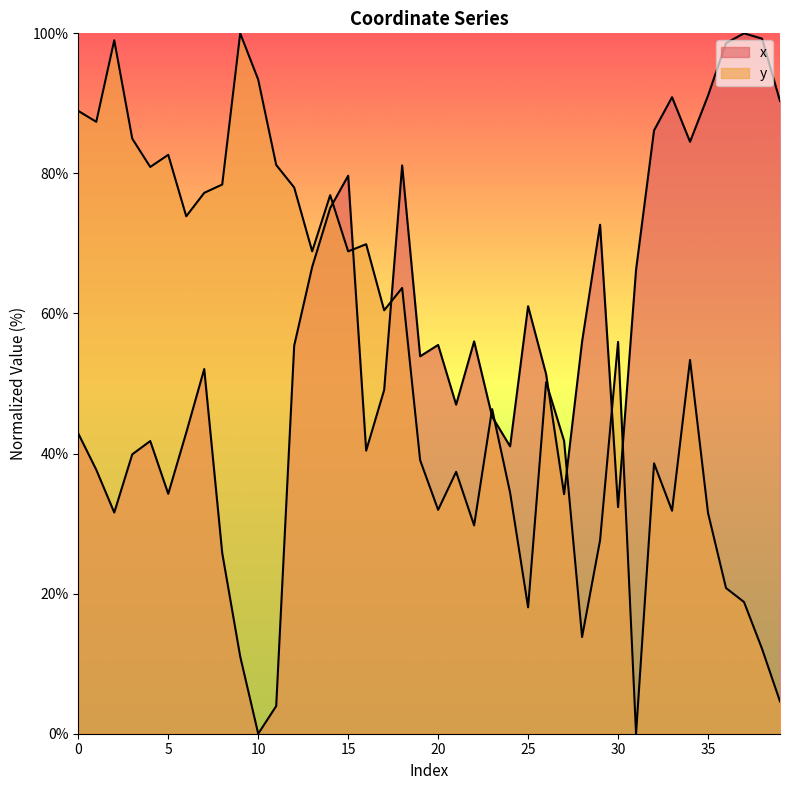

What is the sum of the x values at 31 and 23?

111.5